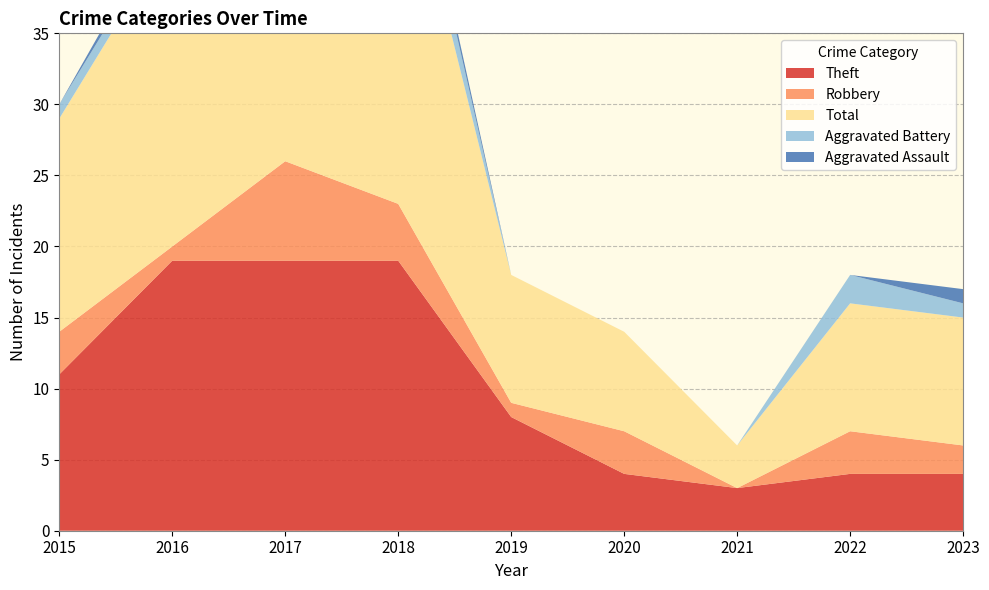

Reading left to right, what are all the values shown in this chart?

Theft: 11	19	19	19	8	4	3	4	4
Robbery: 3	1	7	4	1	3	0	3	2
Total: 15	22	27	27	9	7	3	9	9
Aggravated Battery: 1	1	0	3	0	0	0	2	1
Aggravated Assault: 0	1	0	1	0	0	0	0	1